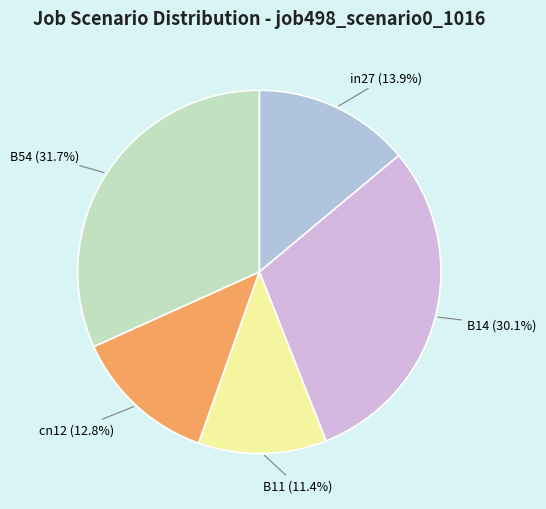

Which slice is the largest?

B54